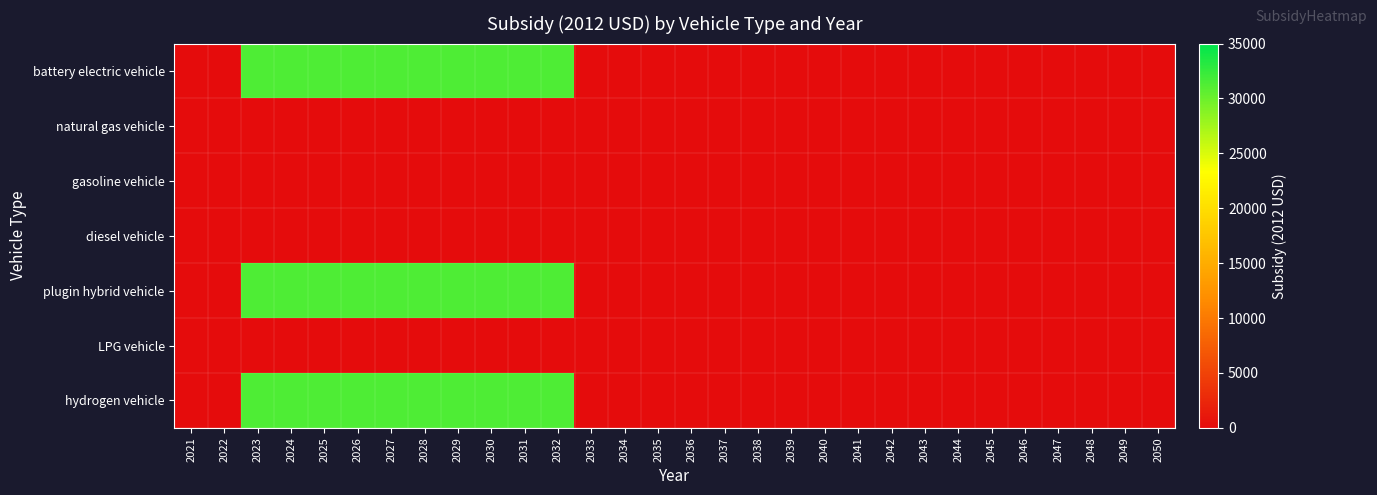

At how many categories does at least one series exceed 25363?

10